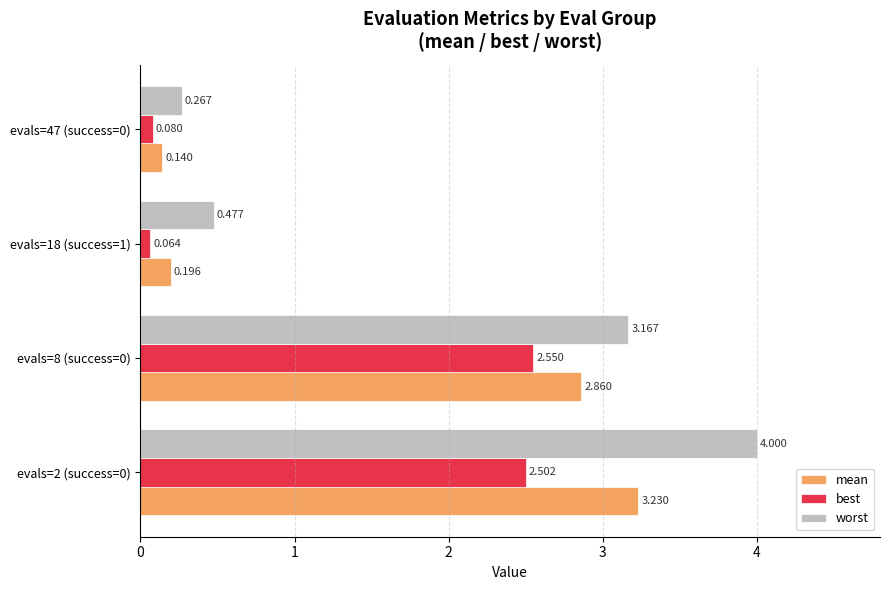

What are all the series names shown in the legend?

mean, best, worst